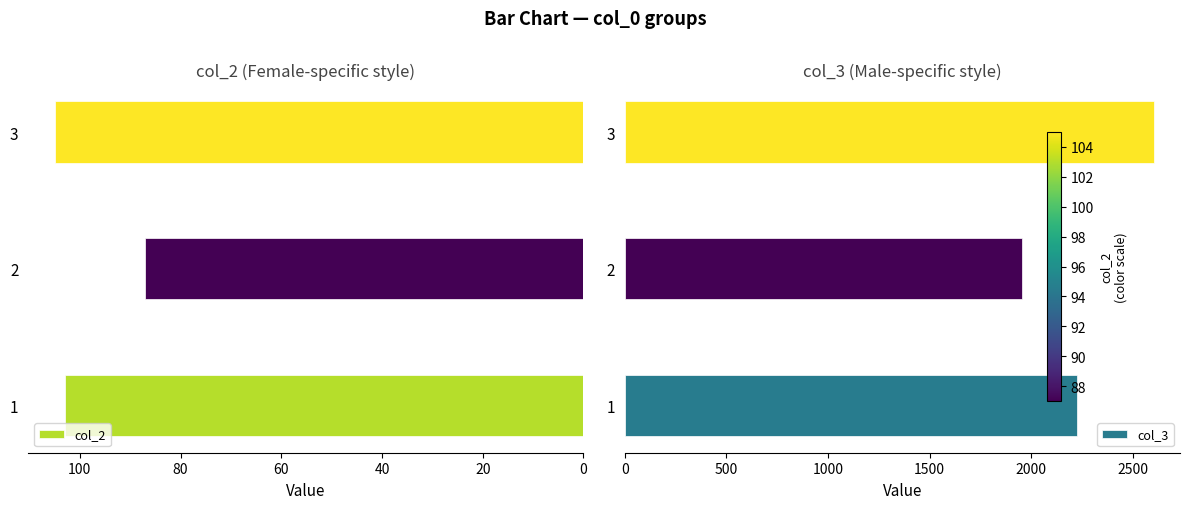

How many distinct data groups are displayed?

2